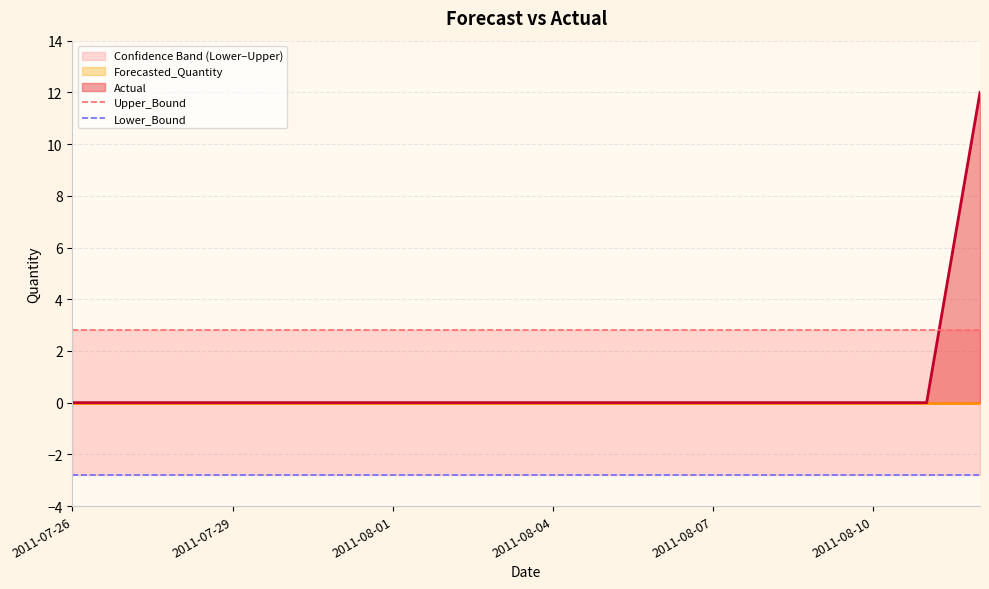

Where is Upper_Bound nearest to the value 2?

2011-07-26